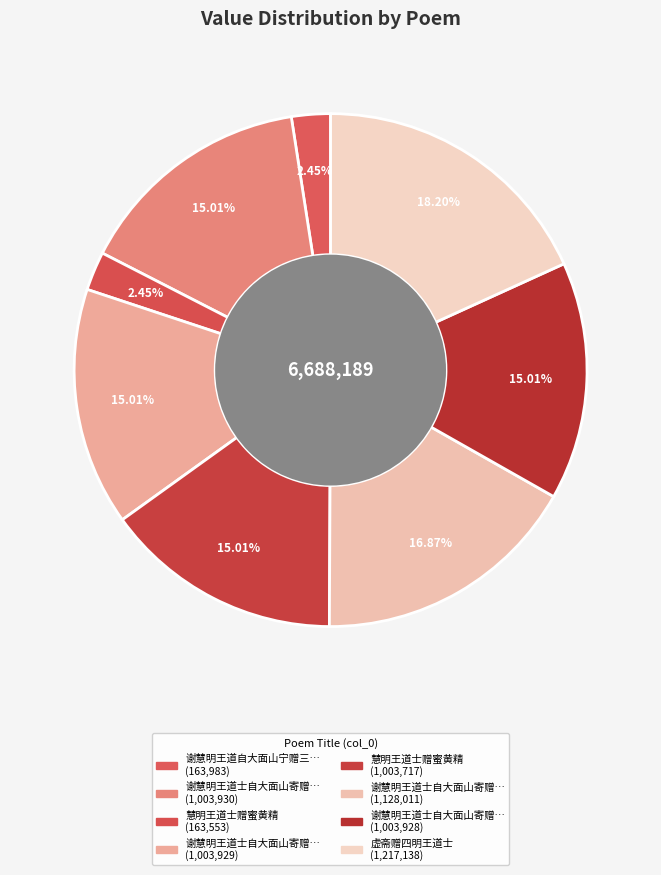

How many slices are in this pie chart?

8